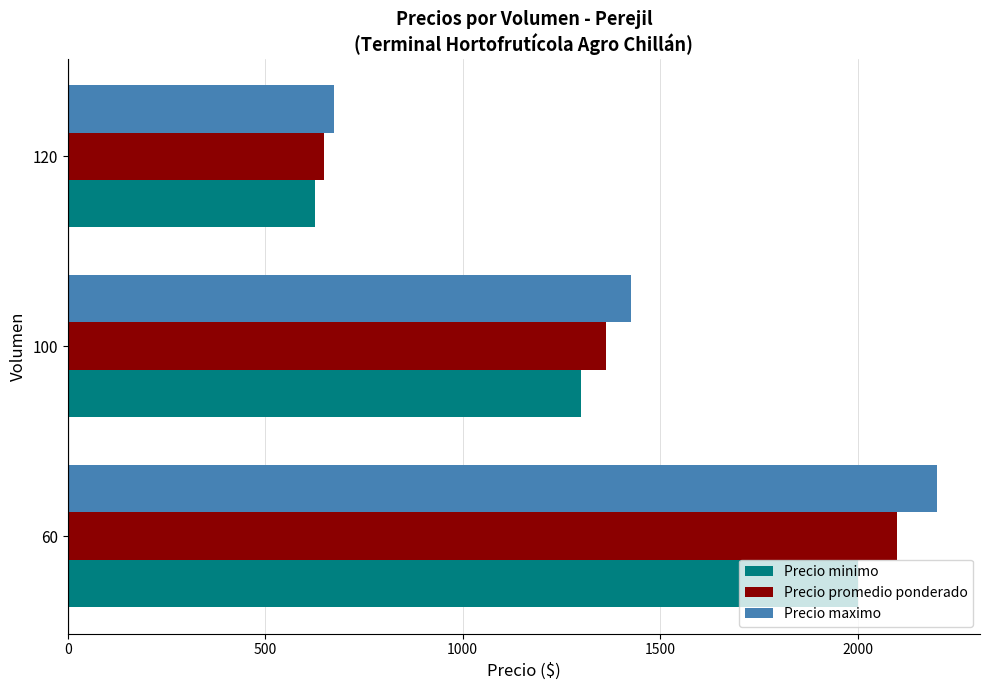

What is the sum of all Precio minimo values?

3925.0